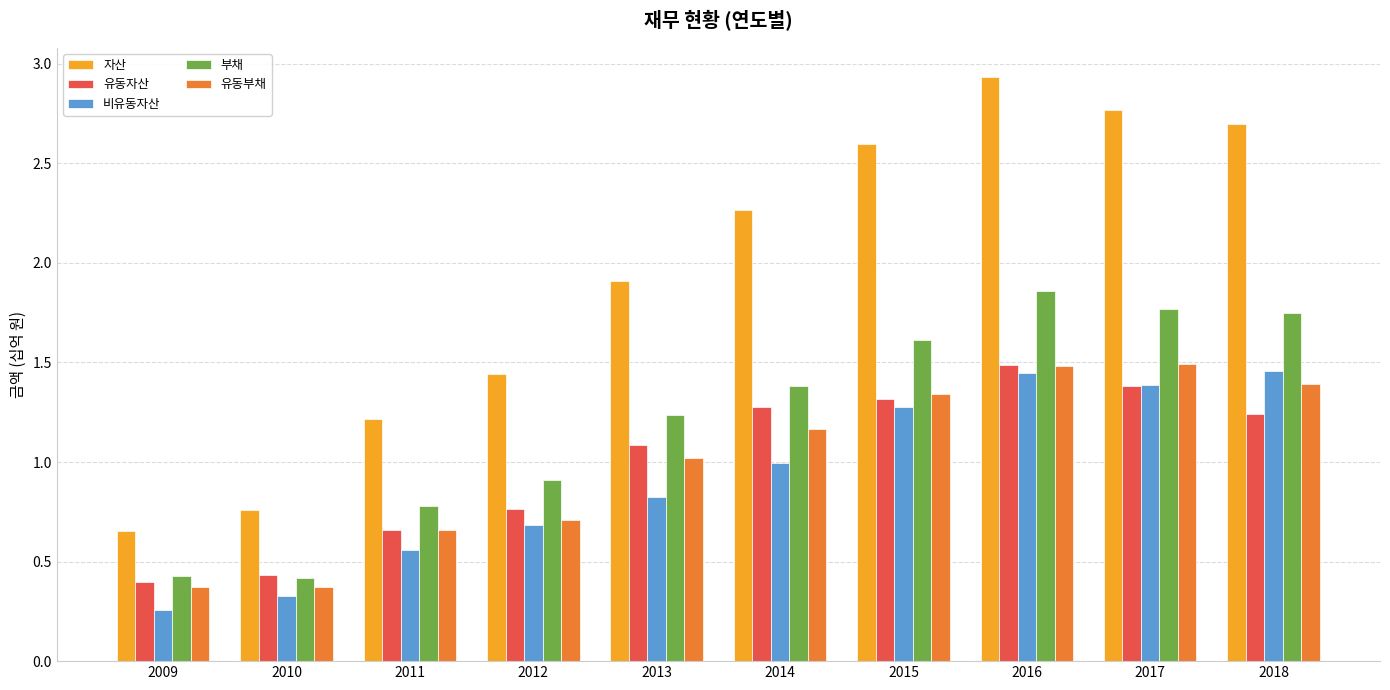

Where is 부채 nearest to the value 1?

2012